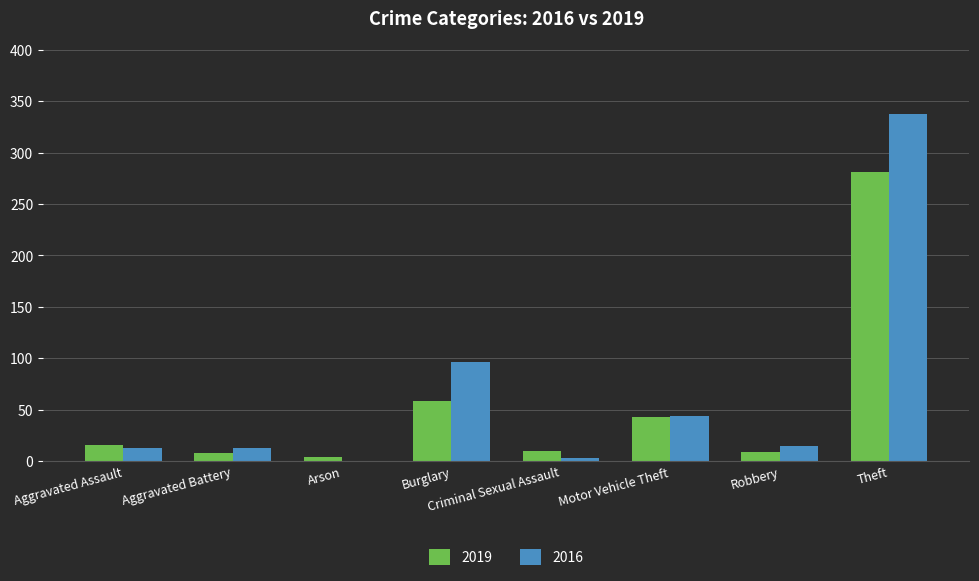

Which series changed the most between Aggravated Assault and Burglary?

2016